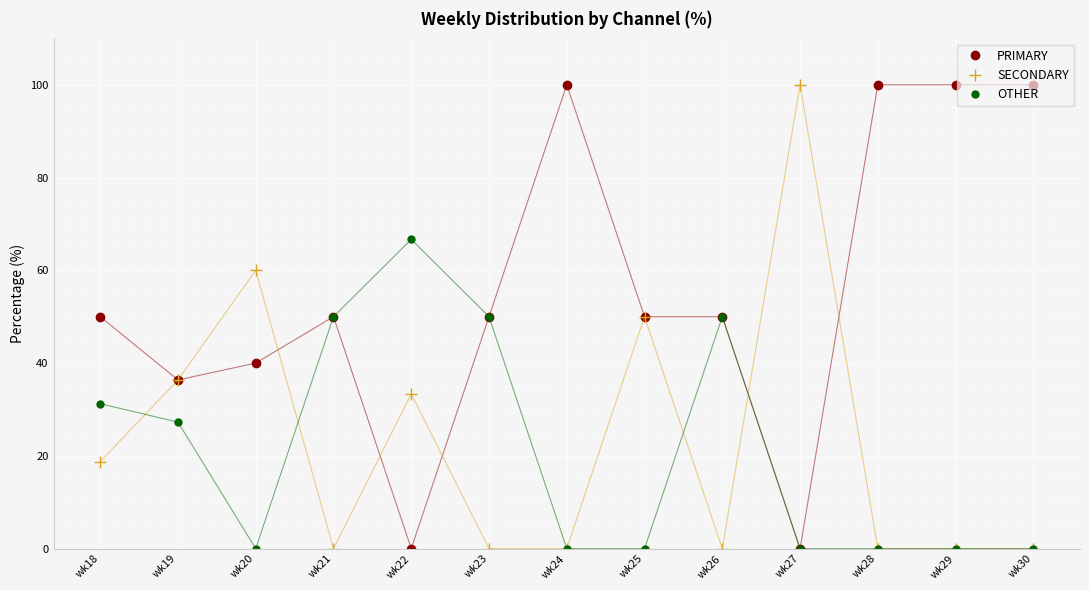

What is the maximum value shown in the chart?

100.0